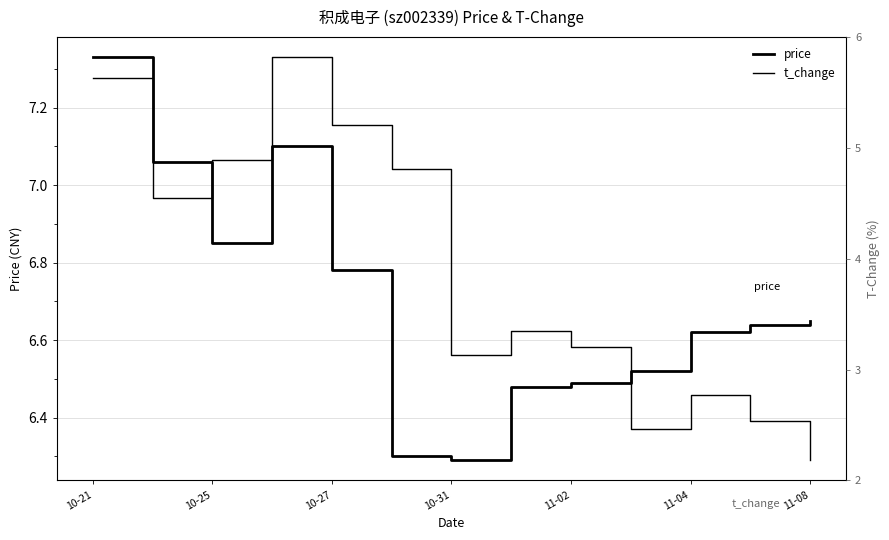

The value of price at 7 is 10.5. True or false?

False